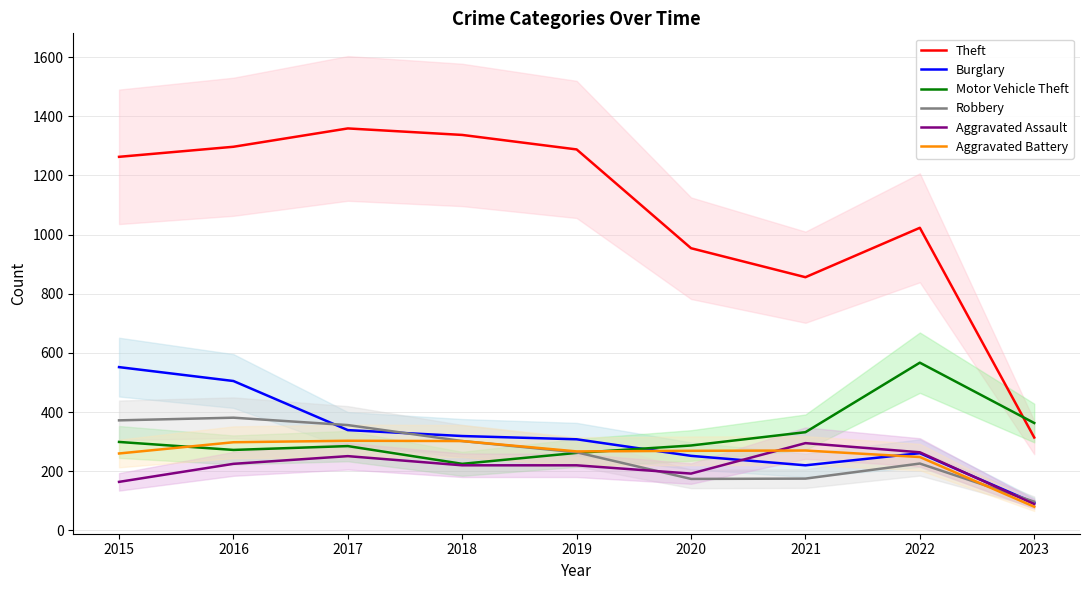

True or false: Robbery and Theft intersect in this chart.

False